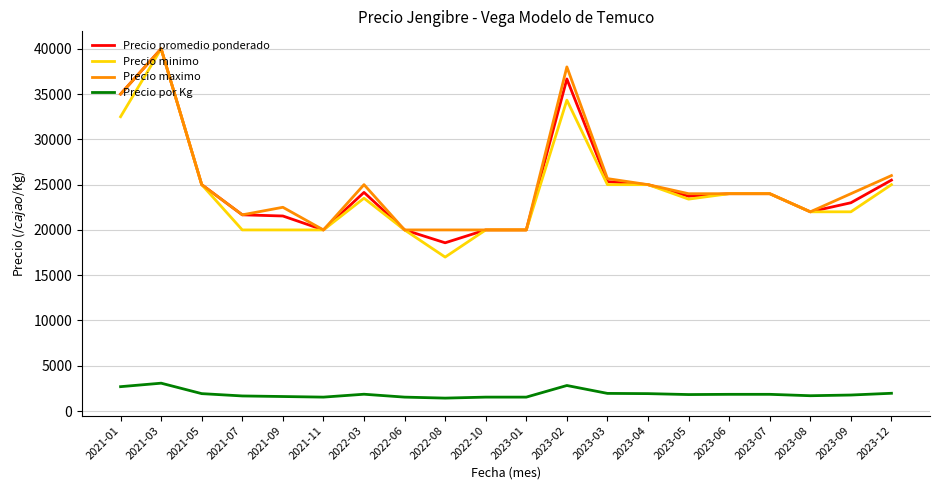

What is the maximum value shown in the chart?

40000